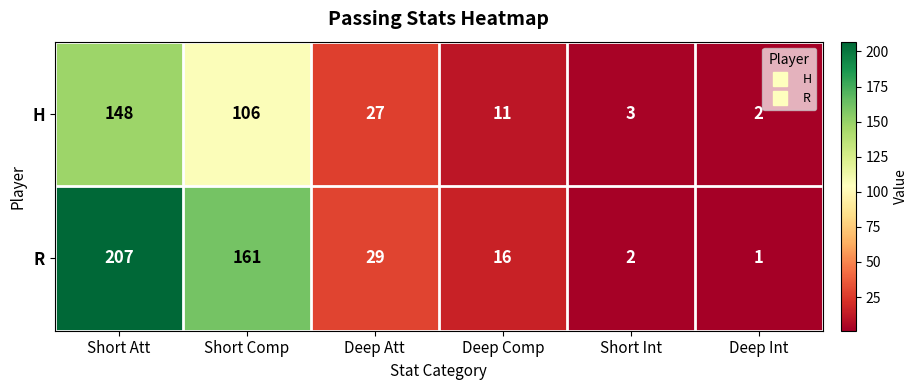

Which series changed the most between Short Comp and Deep Att?

R